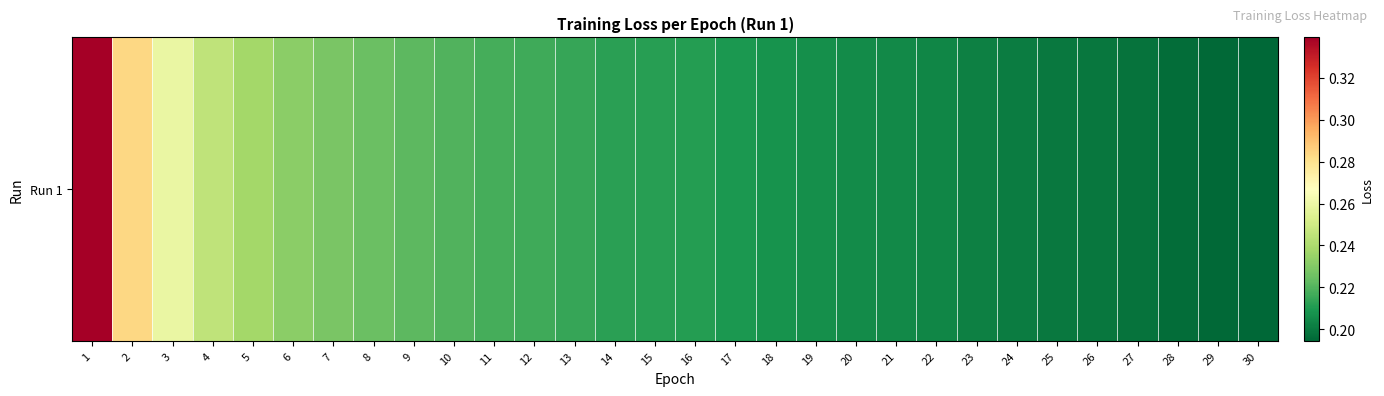

Reading left to right, what are all the values shown in this chart?

0.3	0.3	0.3	0.2	0.2	0.2	0.2	0.2	0.2	0.2	0.2	0.2	0.2	0.2	0.2	0.2	0.2	0.2	0.2	0.2	0.2	0.2	0.2	0.2	0.2	0.2	0.2	0.2	0.2	0.2